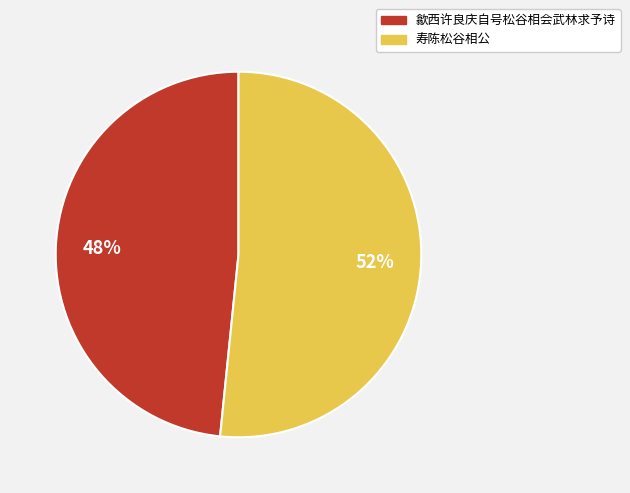

What is the majority slice?

寿陈松谷相公